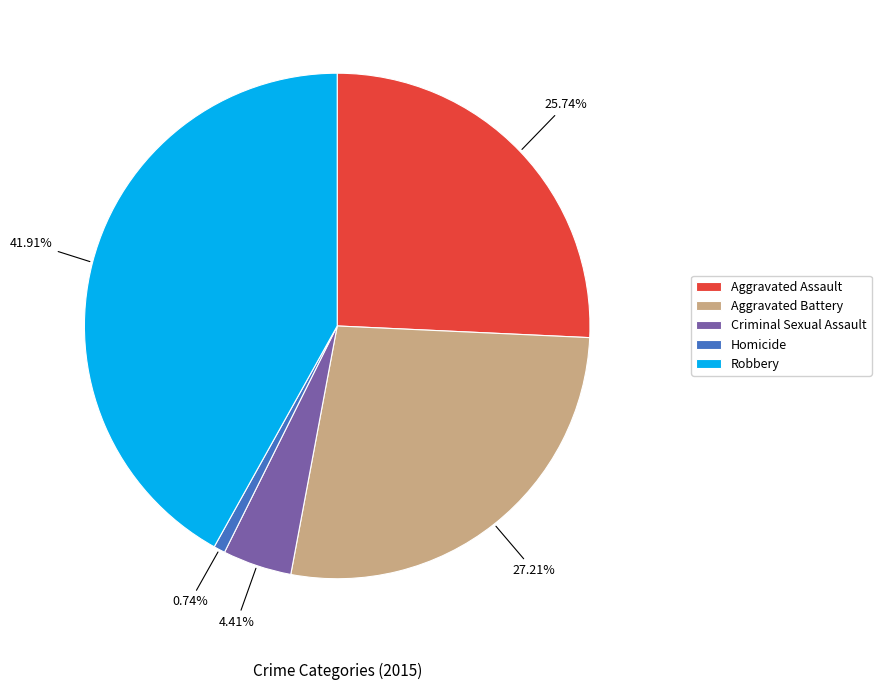

Which has a higher value, Robbery or Homicide?

Robbery